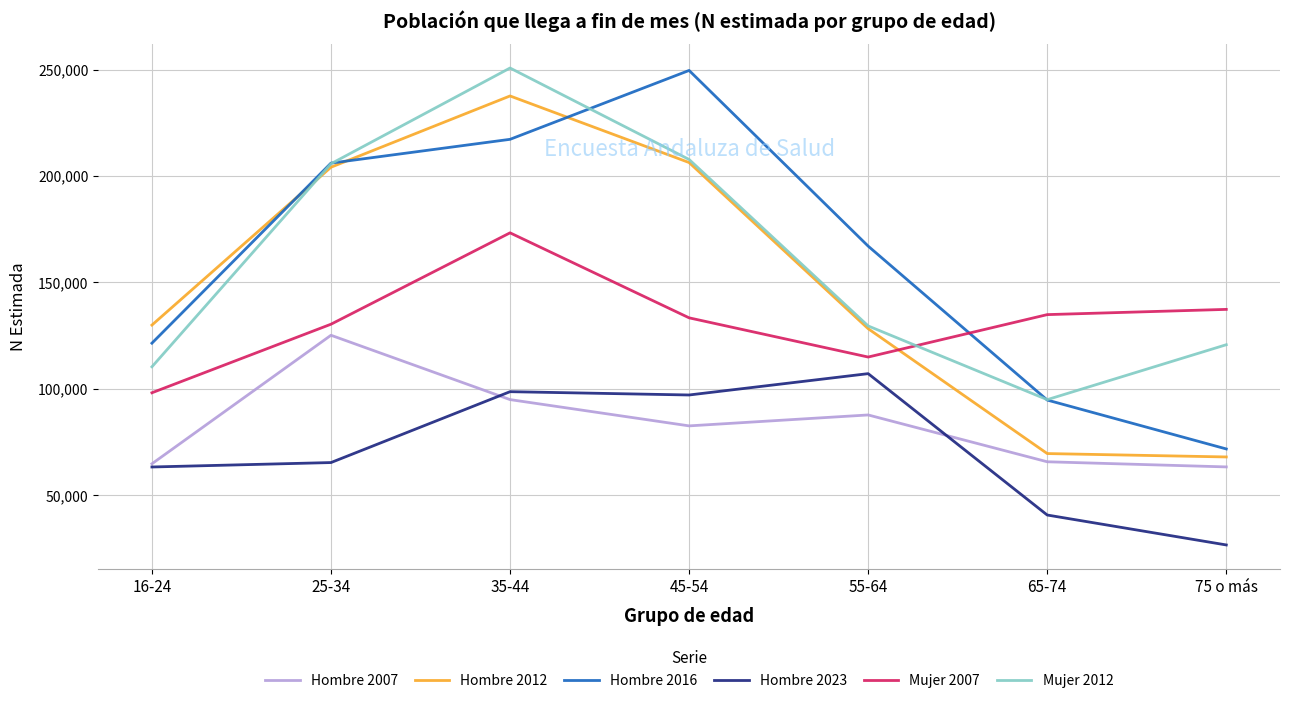

How many series are shown in this chart?

6